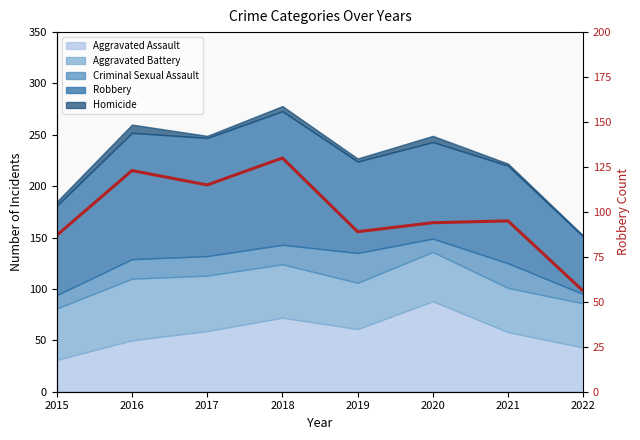

What is the difference between the values at 2016 and 2021?

28